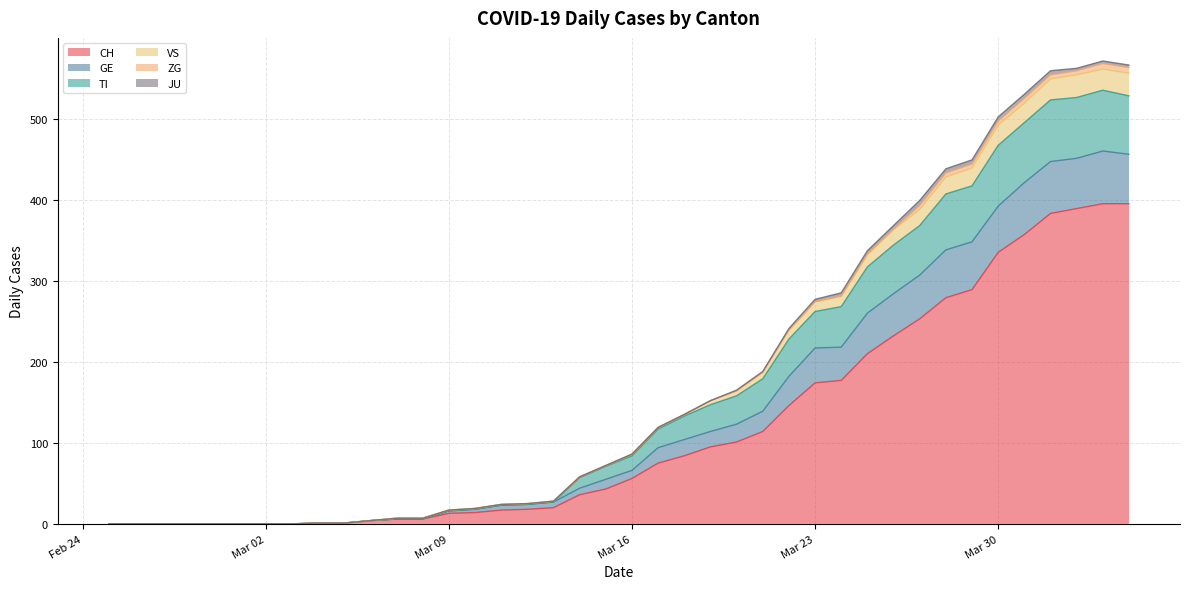

True or false: VS has a value of 24 at 2020-03-10.

False